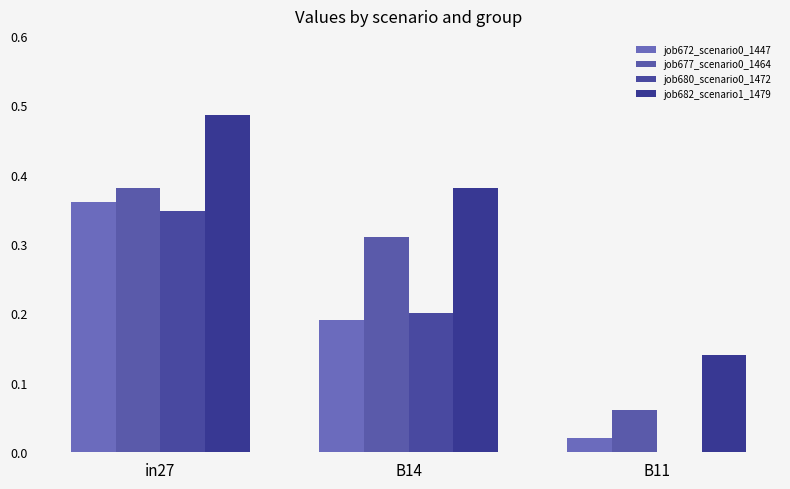

Which series has the largest total across all categories?

job682_scenario1_1479